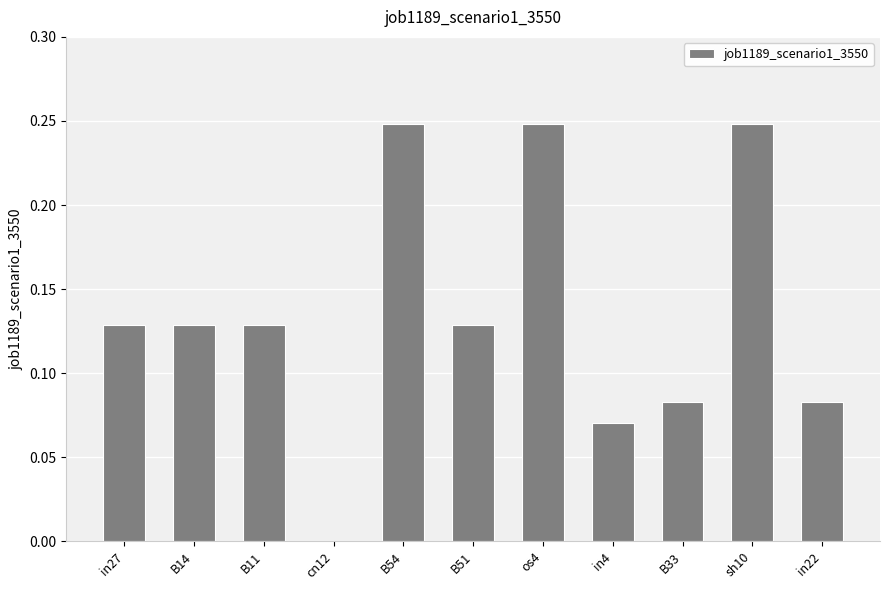

Between B54 and B51, which is larger?

B54